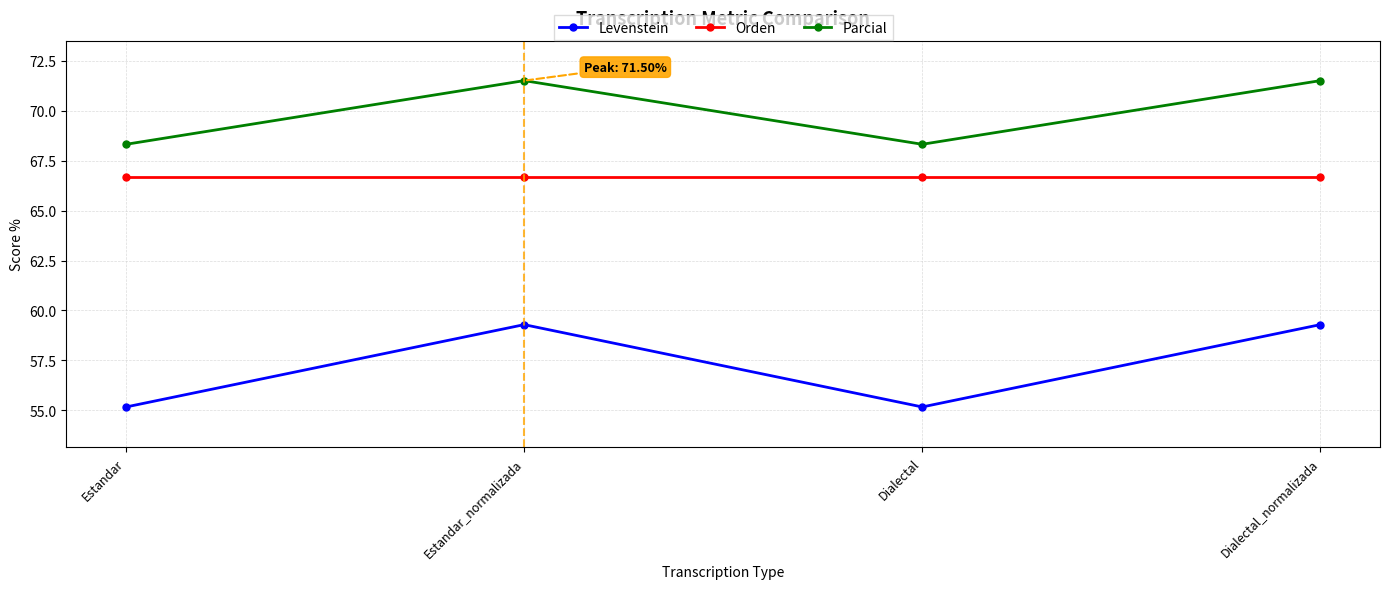

What is the sum of all Parcial values?

279.6